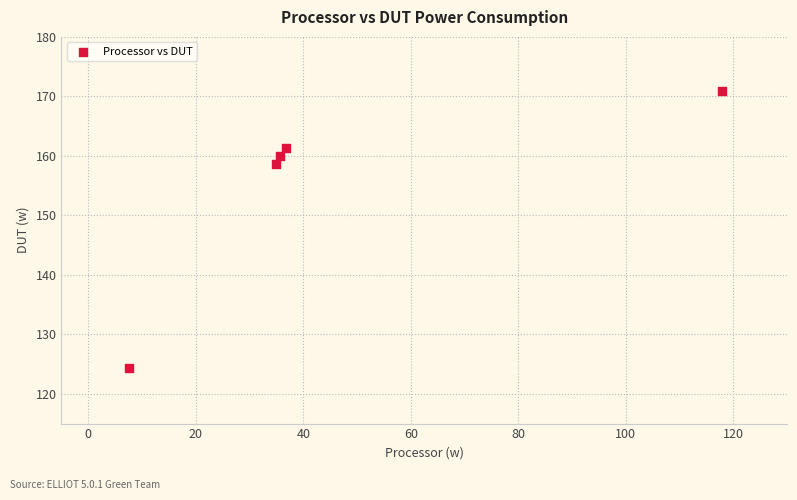

What Y value in the scatter plot is closest to 147?

158.6